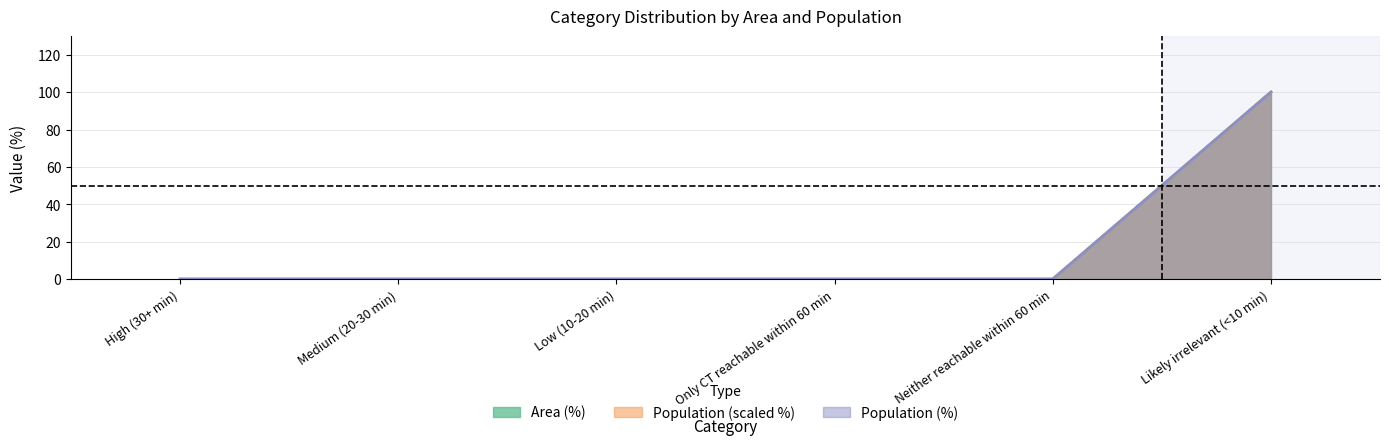

True or false: Area (%) has more than 0 interior local peaks.

False